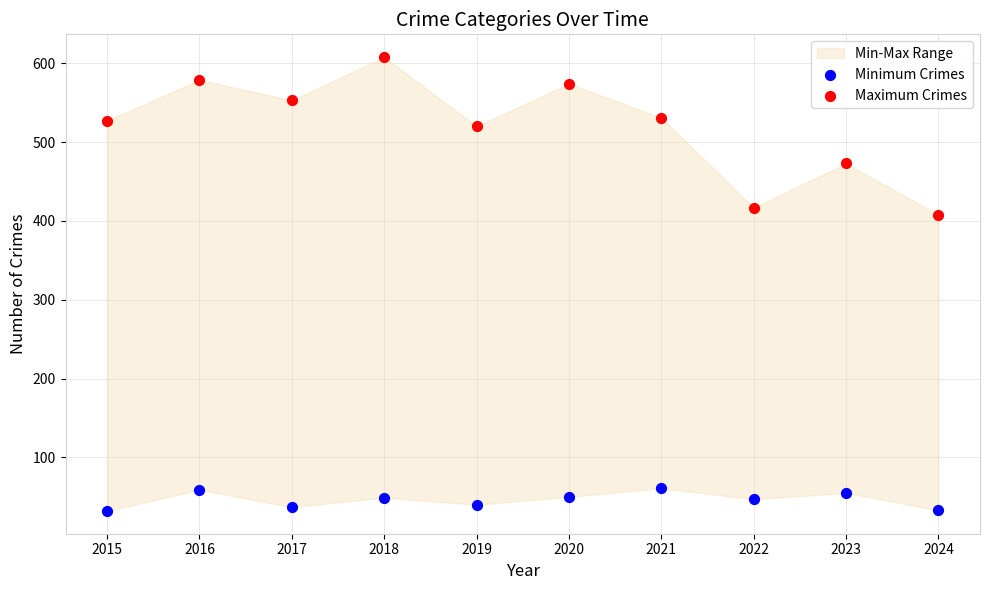

Across all data points, what is the range of Y values (max minus min)?

576